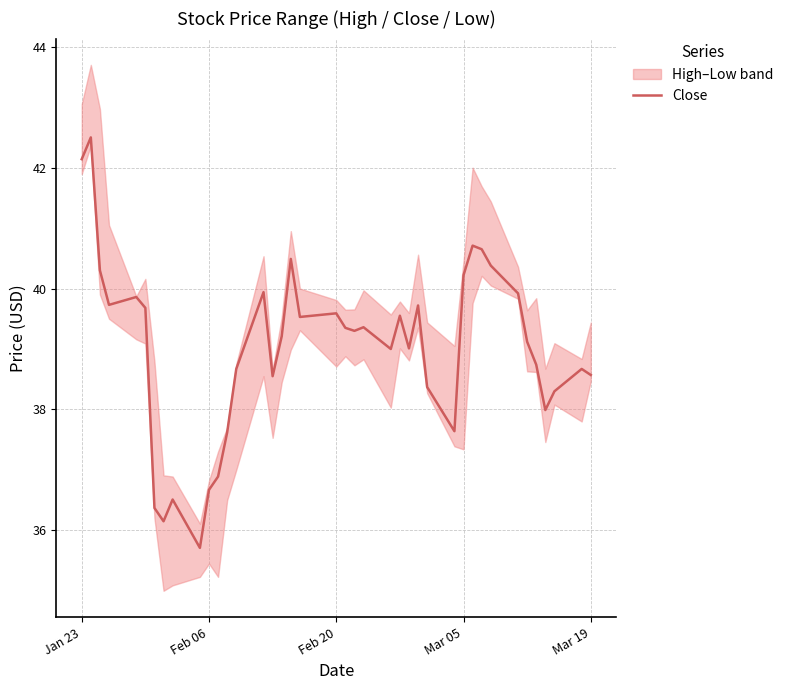

What is the lowest value of the Close series?

35.7